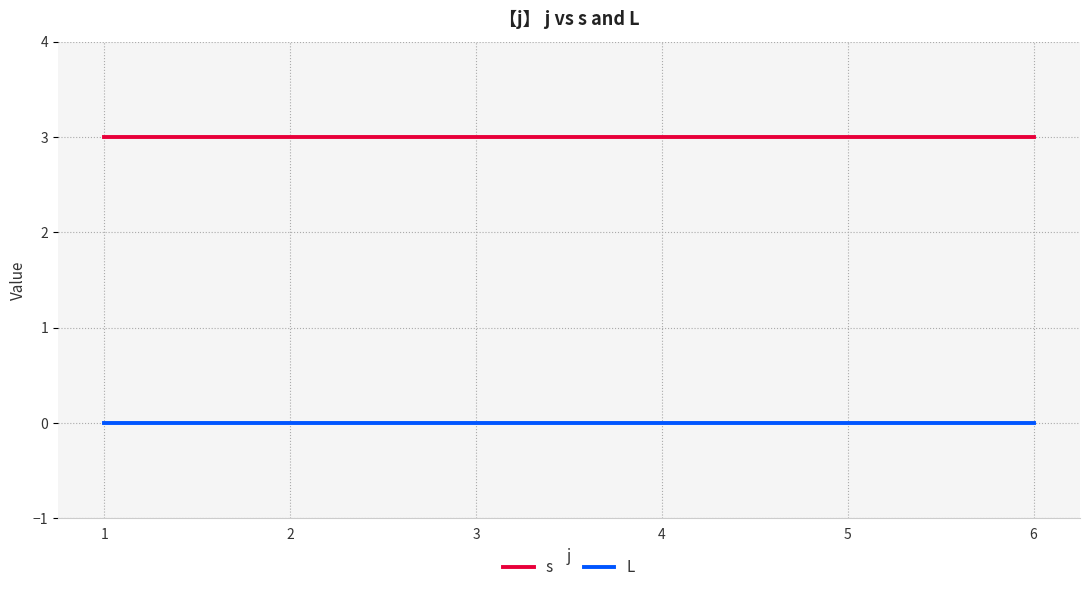

What are all the series names shown in the legend?

s, L